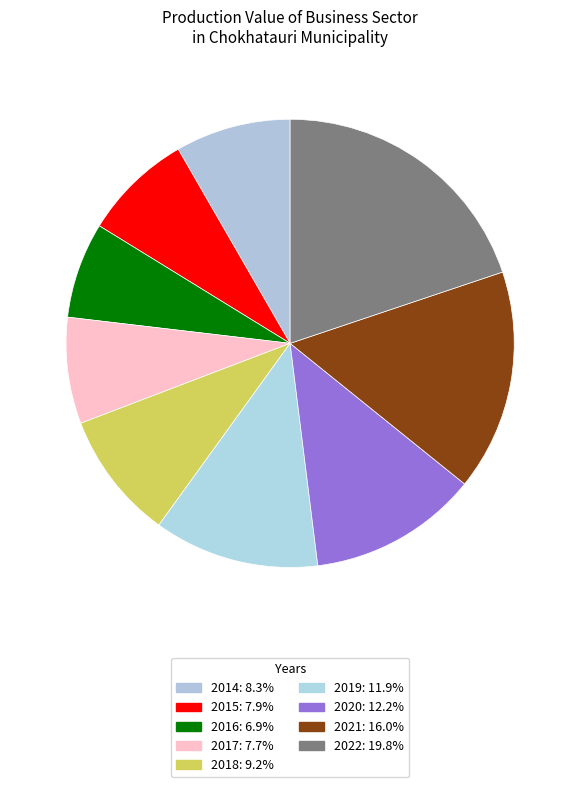

Count the number of slices in the pie.

9